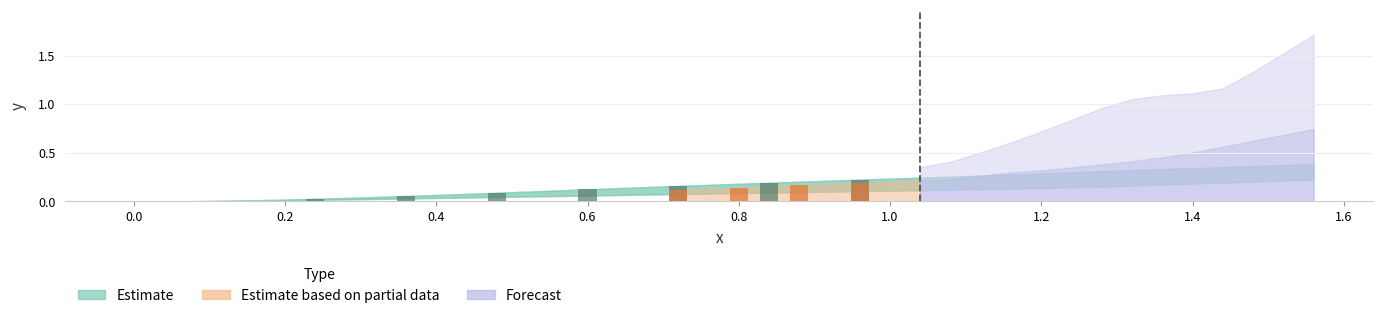

The Forecast series shows 0.4 at 0. True or false?

False